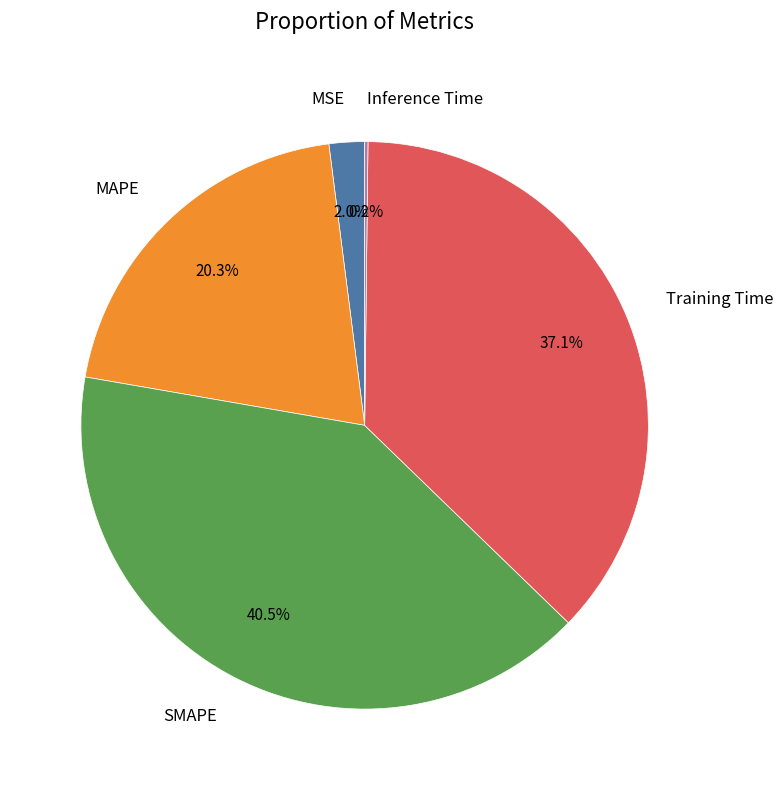

To the nearest percent, what is the average slice percentage?

20%